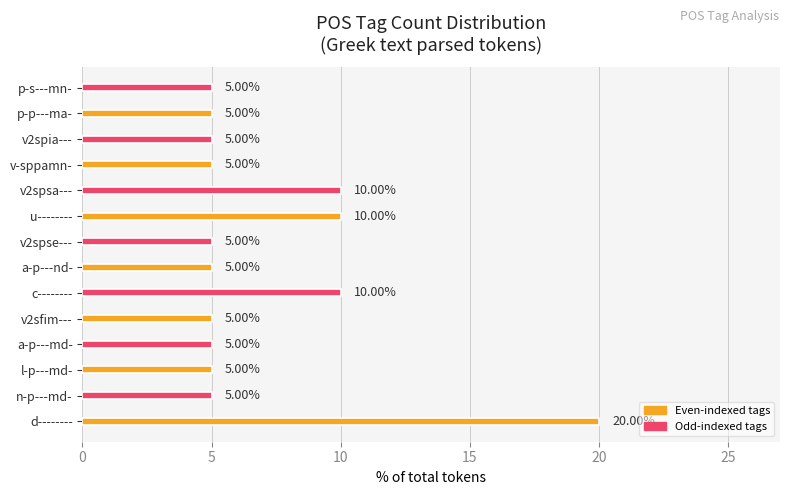

Which category has the highest value across all series?

d--------